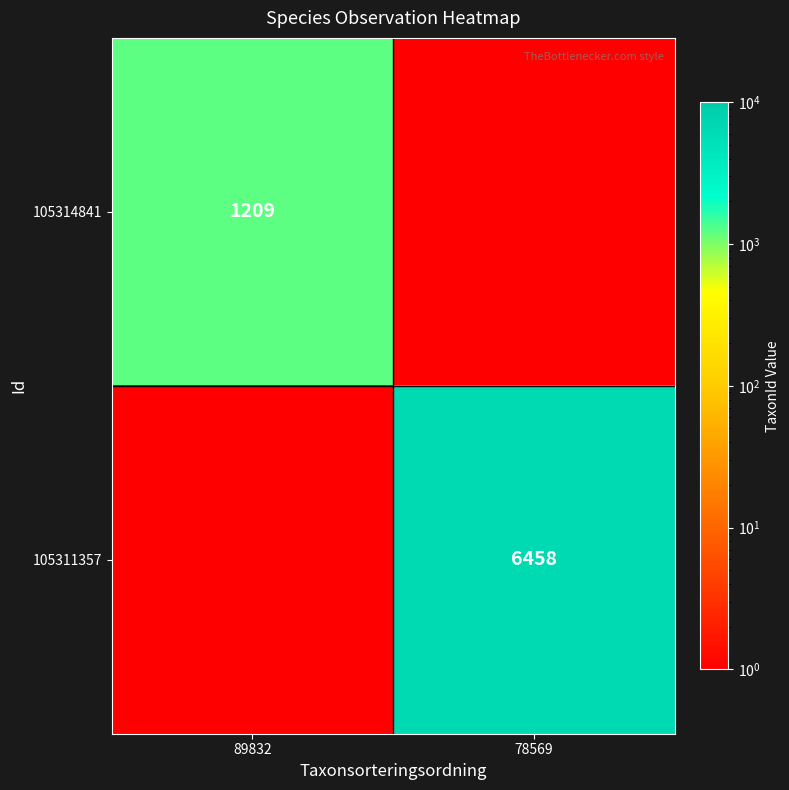

Is the value of 105311357 at 78569 greater than the value of 105314841 at 89832?

Yes